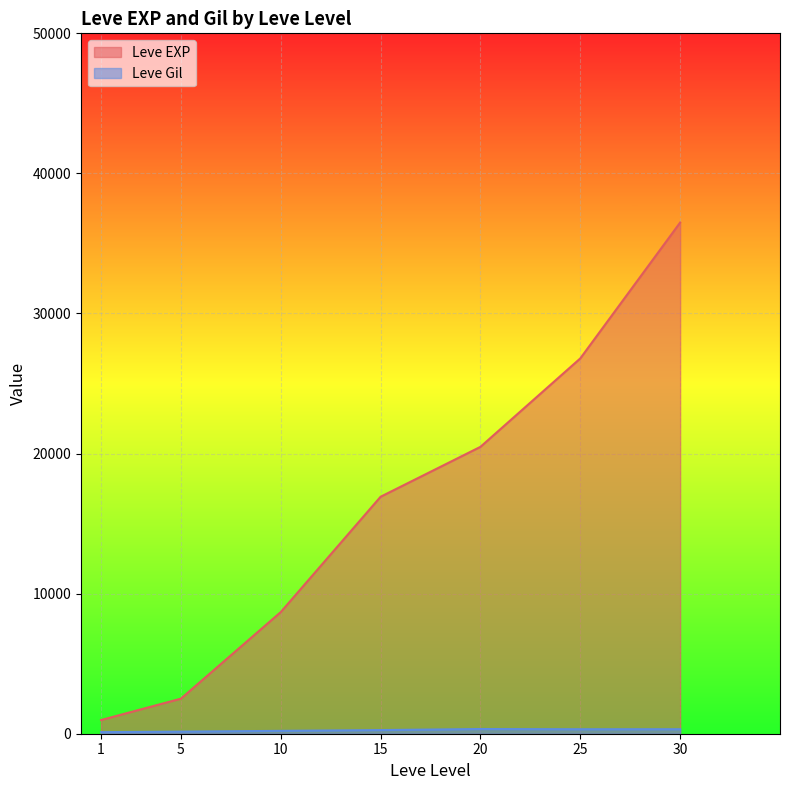

What is the difference between the maximum and minimum values in the Leve EXP series?

35515.8